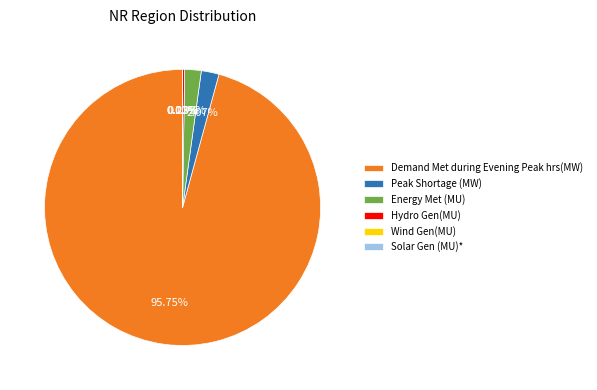

Which category has the biggest portion of the pie?

Demand Met during Evening Peak hrs(MW)